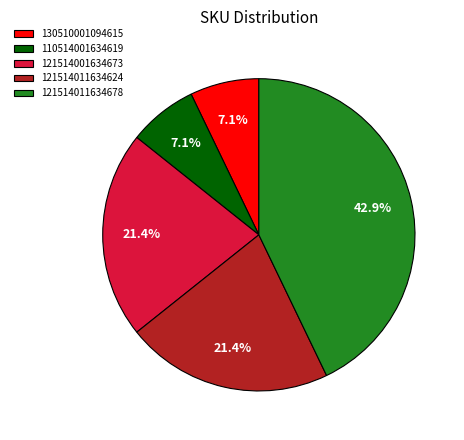

To the nearest percent, what is the difference between the largest and smallest slice percentages?

36%